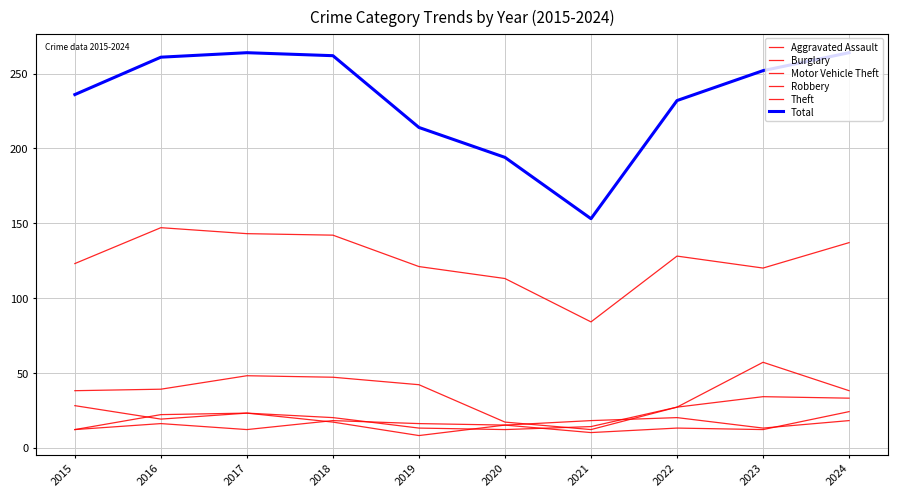

Count the number of data series in this chart.

6